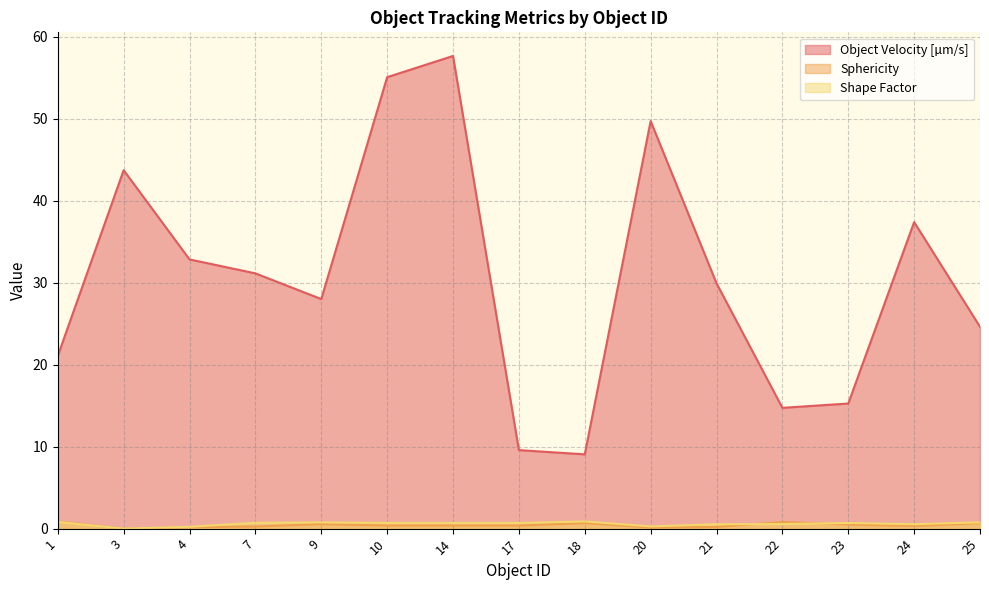

True or false: Object Velocity [µm/s] and Shape Factor intersect in this chart.

False